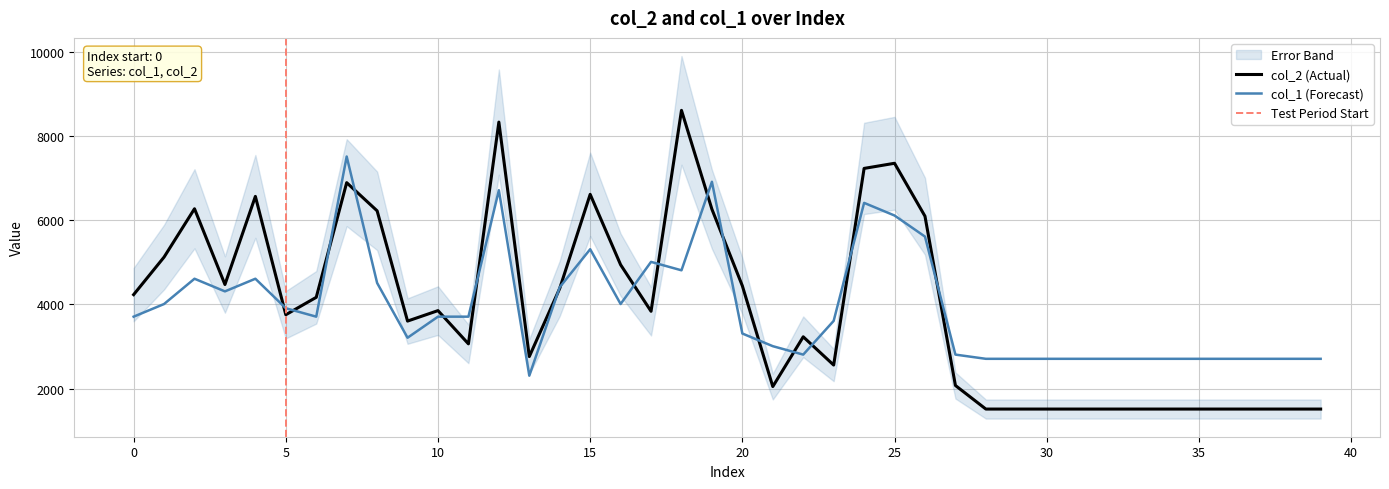

Reading right to left, transcribe all the data shown in this chart.

col_2: 39=1512.0	38=1512.0	37=1512.0	36=1512.0	35=1512.0	34=1512.0	33=1512.0	32=1512.0	31=1512.0	30=1512.0	29=1512.0	28=1512.0	27=2073.0	26=6100.0	25=7359.0	24=7237.0	23=2559.0	22=3231.0	21=2047.0	20=4443.0	19=6266.0	18=8618.0	17=3838.0	16=4945.0	15=6620.0	14=4383.0	13=2761.0	12=8339.0	11=3063.0	10=3854.0	9=3605.0	8=6228.0	7=6898.0	6=4170.0	5=3756.0	4=6571.0	3=4475.0	2=6277.0	1=5127.0	0=4234.0
col_1: 39=2707.2	38=2707.2	37=2707.2	36=2707.2	35=2707.2	34=2707.2	33=2707.2	32=2707.2	31=2707.2	30=2707.2	29=2707.2	28=2707.2	27=2807.5	26=5615.0	25=6116.4	24=6417.2	23=3609.7	22=2807.5	21=3008.1	20=3308.9	19=6918.5	18=4812.9	17=5013.4	16=4010.7	15=5314.2	14=4411.8	13=2306.2	12=6718.0	11=3709.9	10=3709.9	9=3208.6	8=4512.1	7=7520.1	6=3709.9	5=3910.5	4=4612.4	3=4311.5	2=4612.4	1=4010.7	0=3709.9